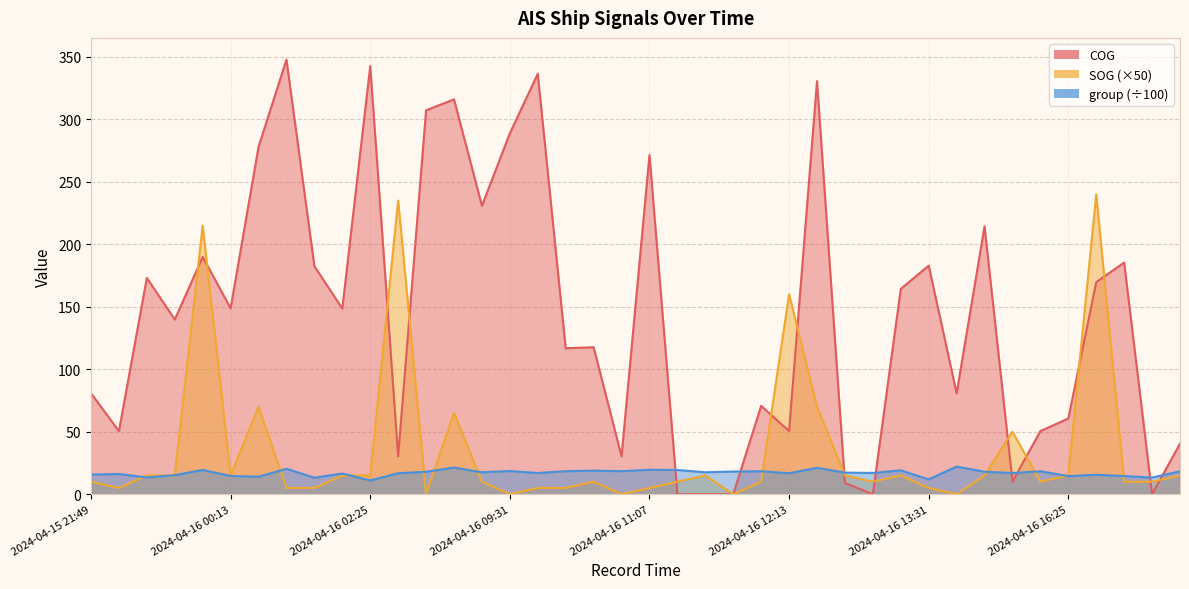

At which category is the sum across all series the highest?

2024-04-16 19:25